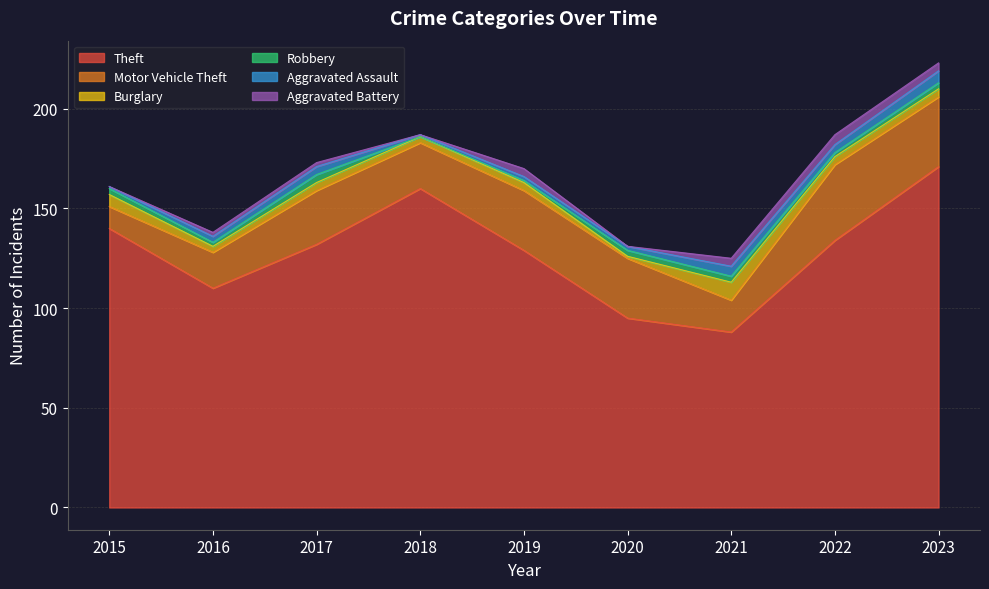

How many intersections are there between Robbery and Aggravated Assault?

3